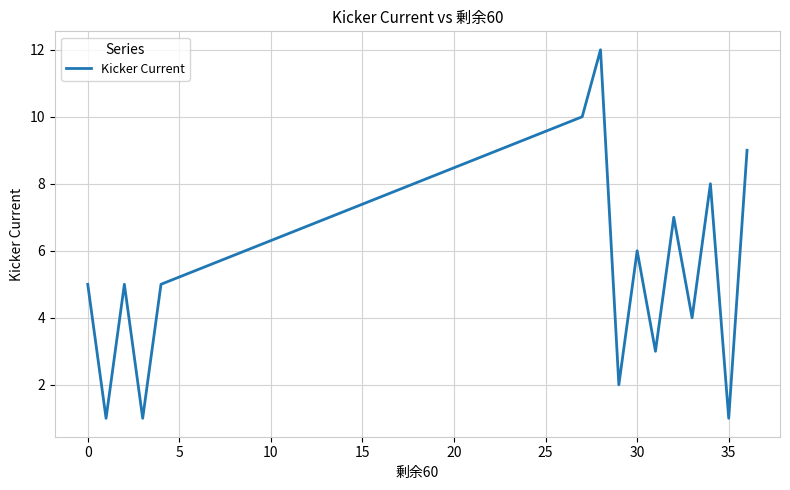

What is the greatest value displayed?

12